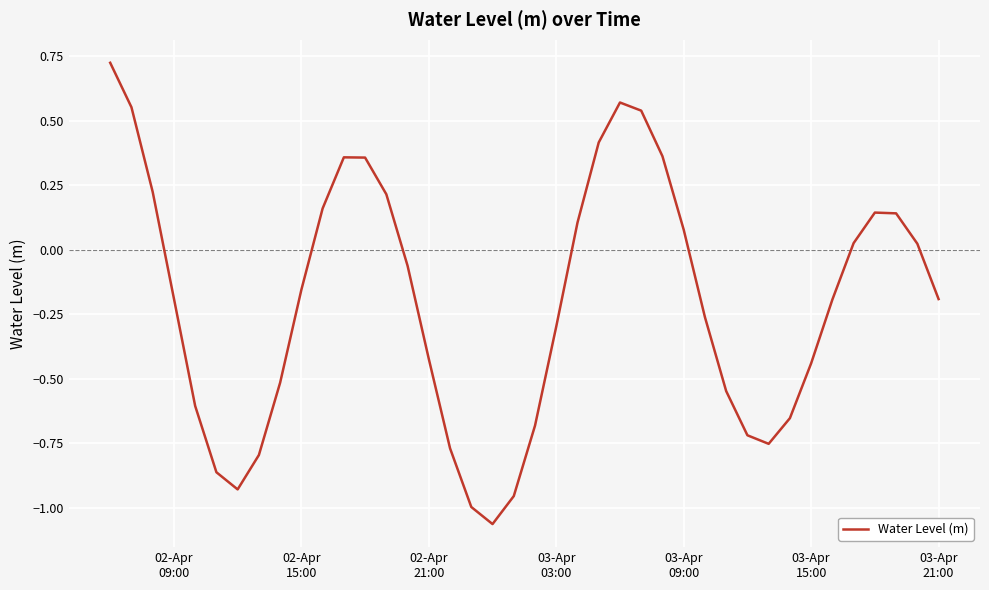

What is the difference between the maximum and minimum values?

1.8